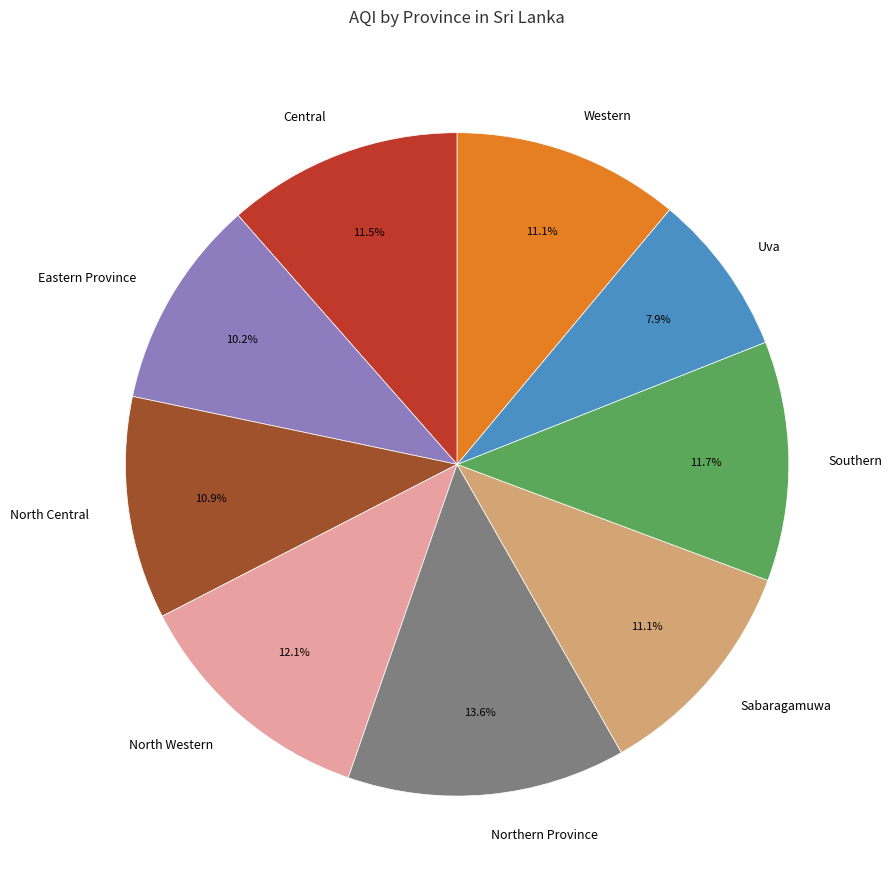

Which has a higher value, Sabaragamuwa or Northern Province?

Northern Province